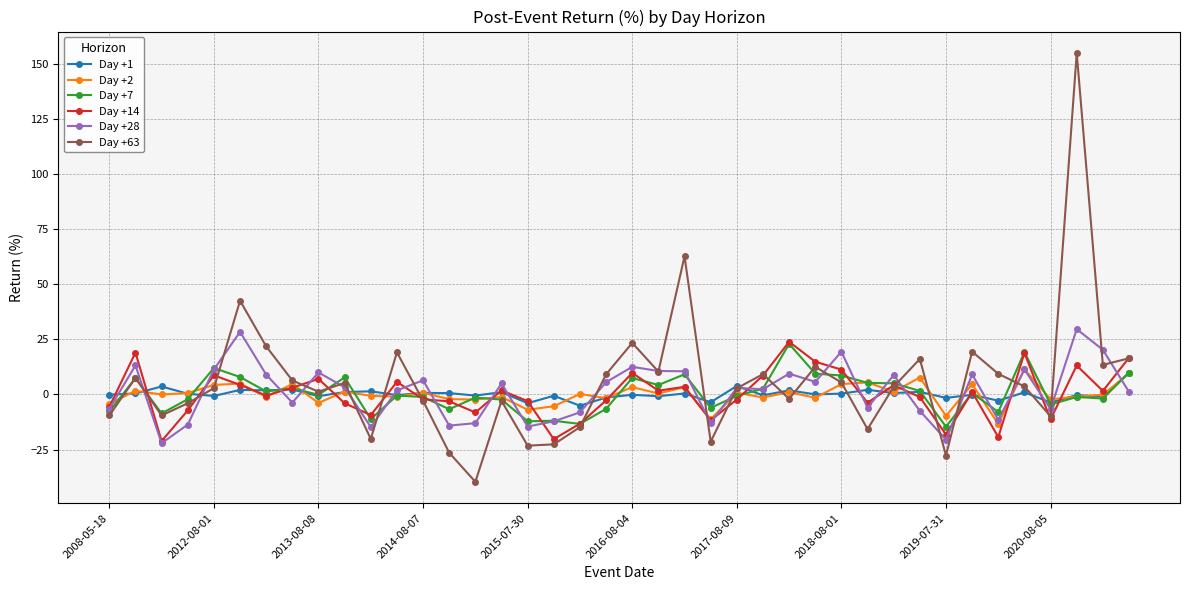

What is the value of the Day +63 point at the 30th from the left?

-15.7